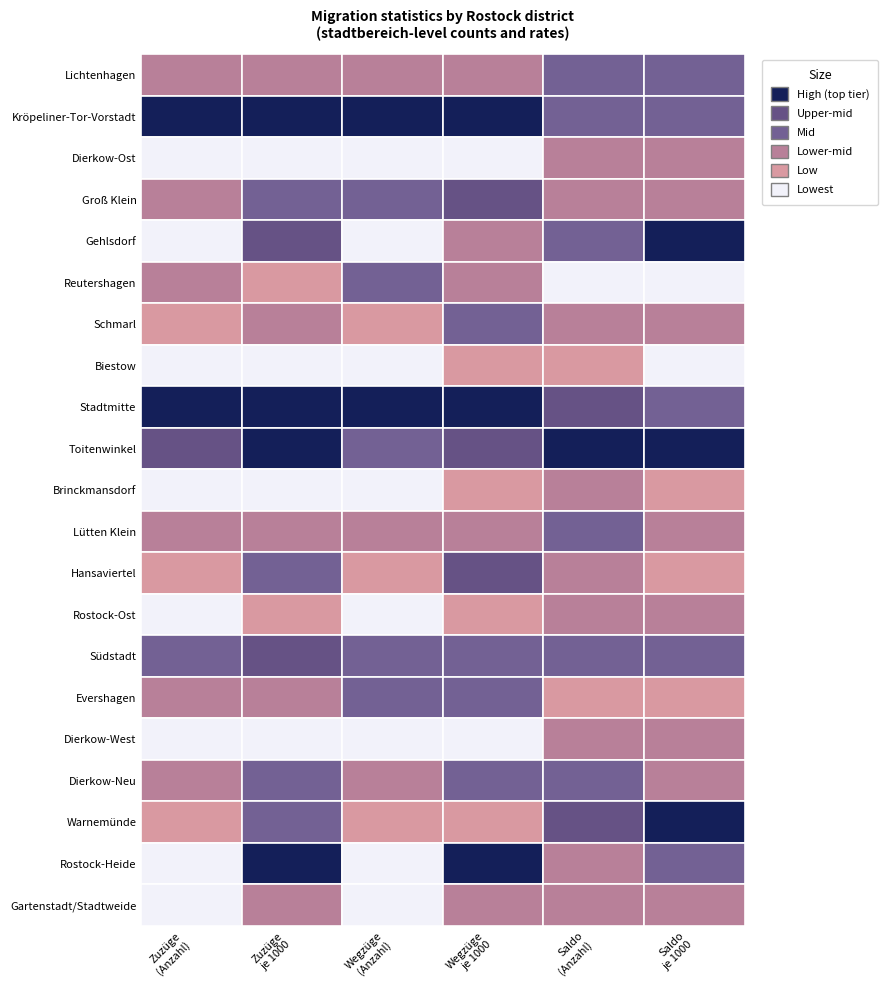

Reading left to right, transcribe all the data shown in this chart.

anzahl_zuzuege: Lichtenhagen=734.0	Kröpeliner-Tor-Vorstadt=1656.0	Dierkow-Ost=21.0	Groß Klein=806.0	Gehlsdorf=309.0	Reutershagen=602.0	Schmarl=446.0	Biestow=55.0	Stadtmitte=1720.0	Toitenwinkel=1202.0	Brinckmansdorf=223.0	Lütten Klein=753.0	Hansaviertel=465.0	Rostock-Ost=48.0	Südstadt=963.0	Evershagen=787.0	Dierkow-West=26.0	Dierkow-Neu=624.0	Warnemünde=453.0	Rostock-Heide=122.0	Gartenstadt/Stadtweide=156.0
zuzuege_je_1000: Lichtenhagen=52.0	Kröpeliner-Tor-Vorstadt=84.7	Dierkow-Ost=20.1	Groß Klein=59.9	Gehlsdorf=67.1	Reutershagen=33.9	Schmarl=51.0	Biestow=20.4	Stadtmitte=83.1	Toitenwinkel=84.6	Brinckmansdorf=26.7	Lütten Klein=44.3	Hansaviertel=55.3	Rostock-Ost=38.6	Südstadt=64.5	Evershagen=46.5	Dierkow-West=21.4	Dierkow-Neu=56.9	Warnemünde=54.3	Rostock-Heide=77.0	Gartenstadt/Stadtweide=48.1
anzahl_wegzuege: Lichtenhagen=624.0	Kröpeliner-Tor-Vorstadt=1511.0	Dierkow-Ost=17.0	Groß Klein=788.0	Gehlsdorf=189.0	Reutershagen=791.0	Schmarl=438.0	Biestow=91.0	Stadtmitte=1541.0	Toitenwinkel=891.0	Brinckmansdorf=226.0	Lütten Klein=644.0	Hansaviertel=487.0	Rostock-Ost=41.0	Südstadt=834.0	Evershagen=863.0	Dierkow-West=24.0	Dierkow-Neu=556.0	Warnemünde=284.0	Rostock-Heide=110.0	Gartenstadt/Stadtweide=148.0
wegzuege_je_1000: Lichtenhagen=44.2	Kröpeliner-Tor-Vorstadt=77.2	Dierkow-Ost=16.2	Groß Klein=58.5	Gehlsdorf=41.0	Reutershagen=44.6	Schmarl=50.0	Biestow=33.7	Stadtmitte=74.5	Toitenwinkel=62.7	Brinckmansdorf=27.0	Lütten Klein=37.9	Hansaviertel=58.0	Rostock-Ost=33.0	Südstadt=55.9	Evershagen=50.9	Dierkow-West=19.8	Dierkow-Neu=50.7	Warnemünde=34.1	Rostock-Heide=69.4	Gartenstadt/Stadtweide=45.6
wanderungssaldo: Lichtenhagen=110.0	Kröpeliner-Tor-Vorstadt=145.0	Dierkow-Ost=4.0	Groß Klein=18.0	Gehlsdorf=120.0	Reutershagen=-189.0	Schmarl=8.0	Biestow=-36.0	Stadtmitte=179.0	Toitenwinkel=311.0	Brinckmansdorf=-3.0	Lütten Klein=109.0	Hansaviertel=-22.0	Rostock-Ost=7.0	Südstadt=129.0	Evershagen=-76.0	Dierkow-West=2.0	Dierkow-Neu=68.0	Warnemünde=169.0	Rostock-Heide=12.0	Gartenstadt/Stadtweide=8.0
wanderungssaldo_je_1000: Lichtenhagen=7.8	Kröpeliner-Tor-Vorstadt=7.4	Dierkow-Ost=3.8	Groß Klein=1.3	Gehlsdorf=26.1	Reutershagen=-10.7	Schmarl=0.9	Biestow=-13.3	Stadtmitte=8.7	Toitenwinkel=21.9	Brinckmansdorf=-0.4	Lütten Klein=6.4	Hansaviertel=-2.6	Rostock-Ost=5.6	Südstadt=8.6	Evershagen=-4.5	Dierkow-West=1.6	Dierkow-Neu=6.2	Warnemünde=20.3	Rostock-Heide=7.6	Gartenstadt/Stadtweide=2.5